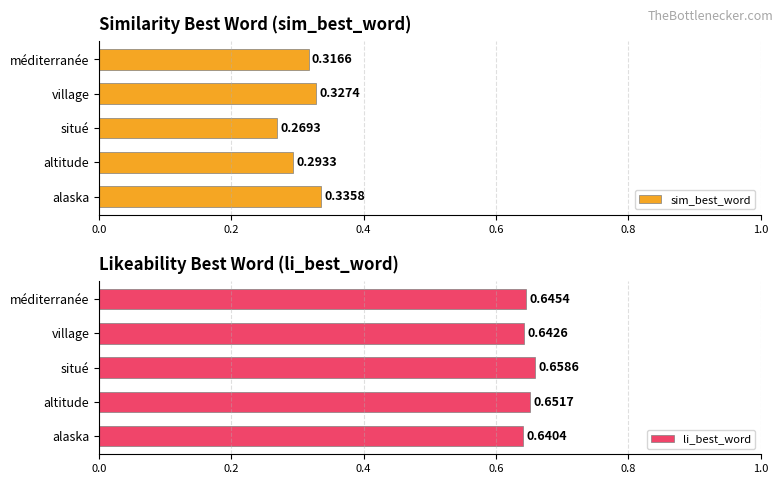

Rank the categories by sim_best_word value from lowest to highest.

situé, altitude, méditerranée, village, alaska